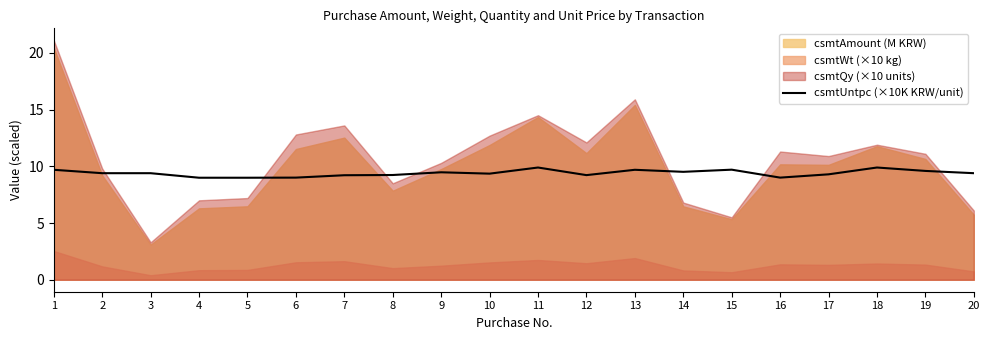

Is it true that csmtUntpc (×10K KRW/unit) equals 13.7 at 17?

False